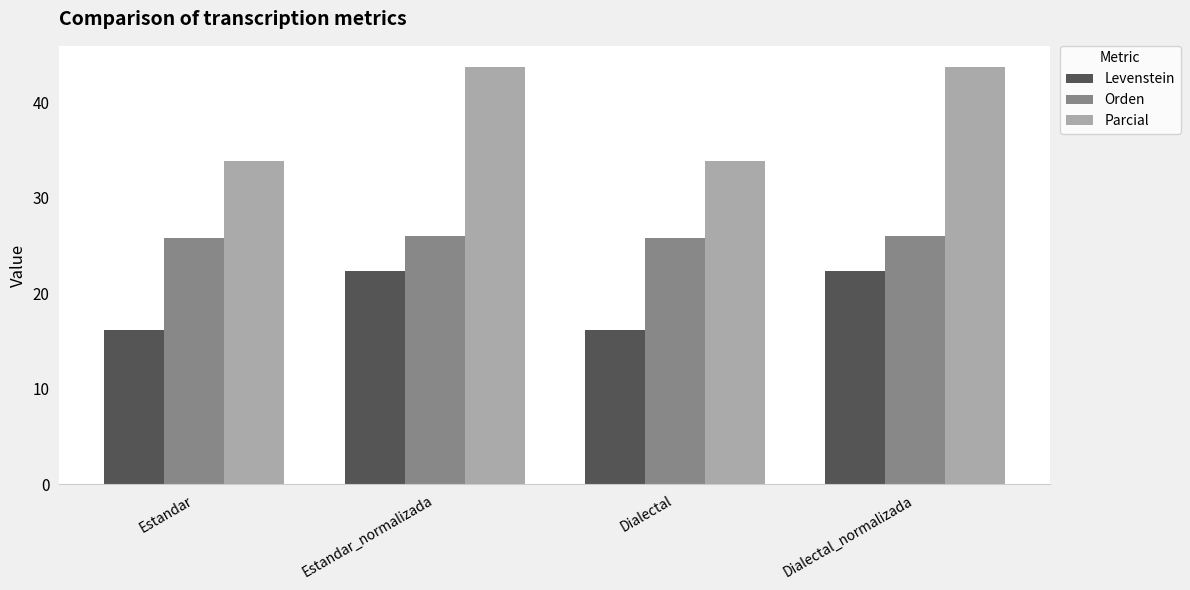

What is the spread (max minus min) of values at Estandar?

17.7